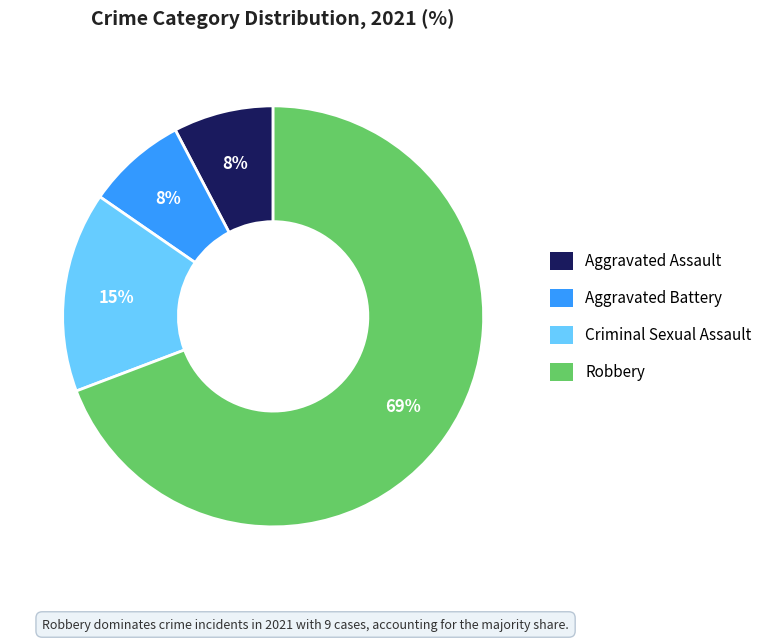

What is the largest slice in the pie chart?

Robbery